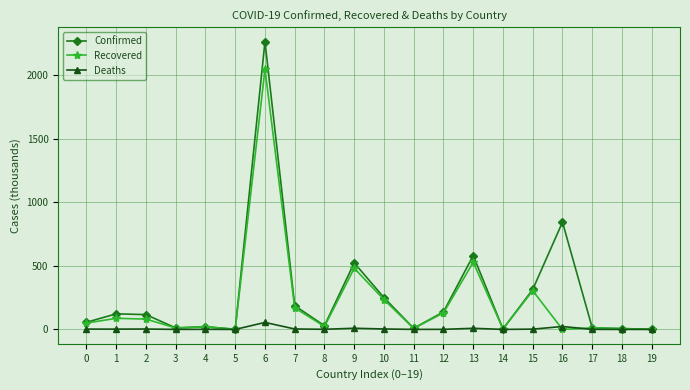

The value of Recovered at 16 is -685.7. True or false?

False